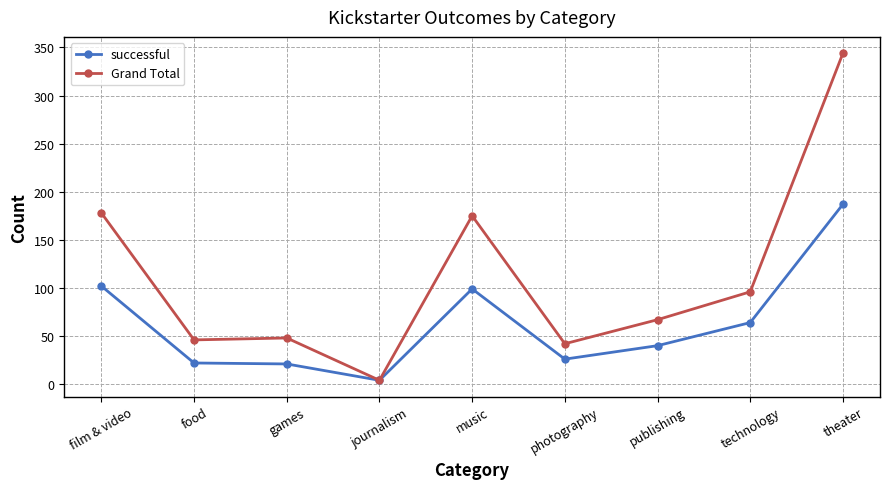

True or false: successful has more than 0 interior local peaks.

True